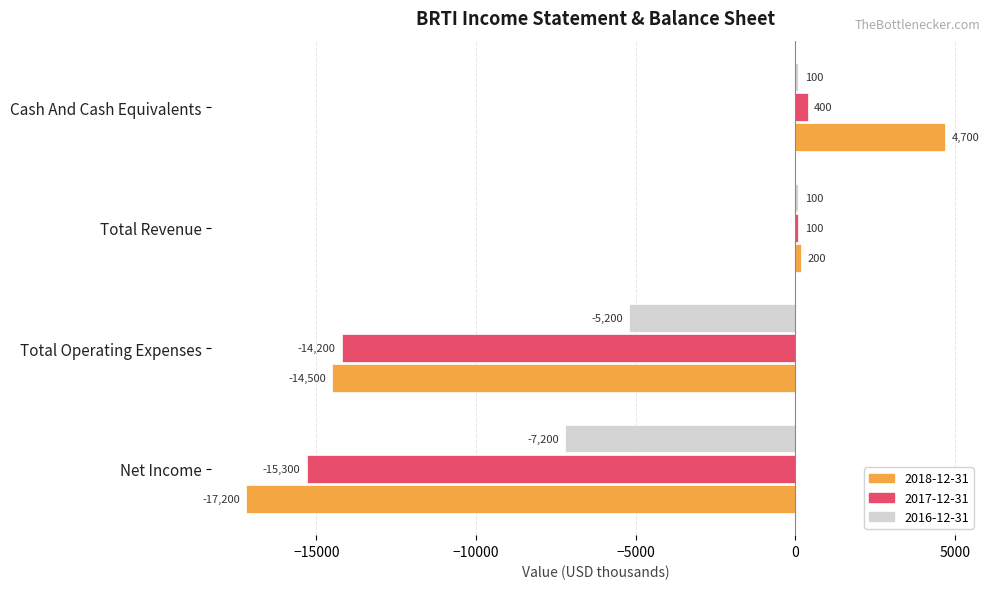

At which category is the sum across all series the highest?

Cash And Cash Equivalents